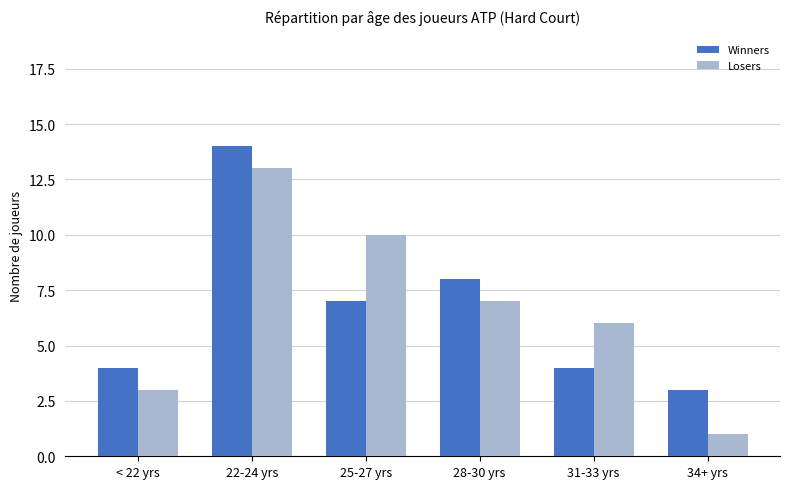

What is the approximate value of Winners at 22-24 yrs?

14